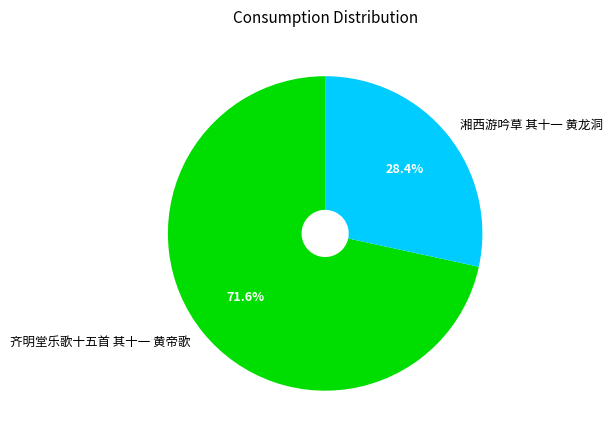

Rank the categories by value from lowest to highest.

湘西游吟草 其十一 黄龙洞, 齐明堂乐歌十五首 其十一 黄帝歌